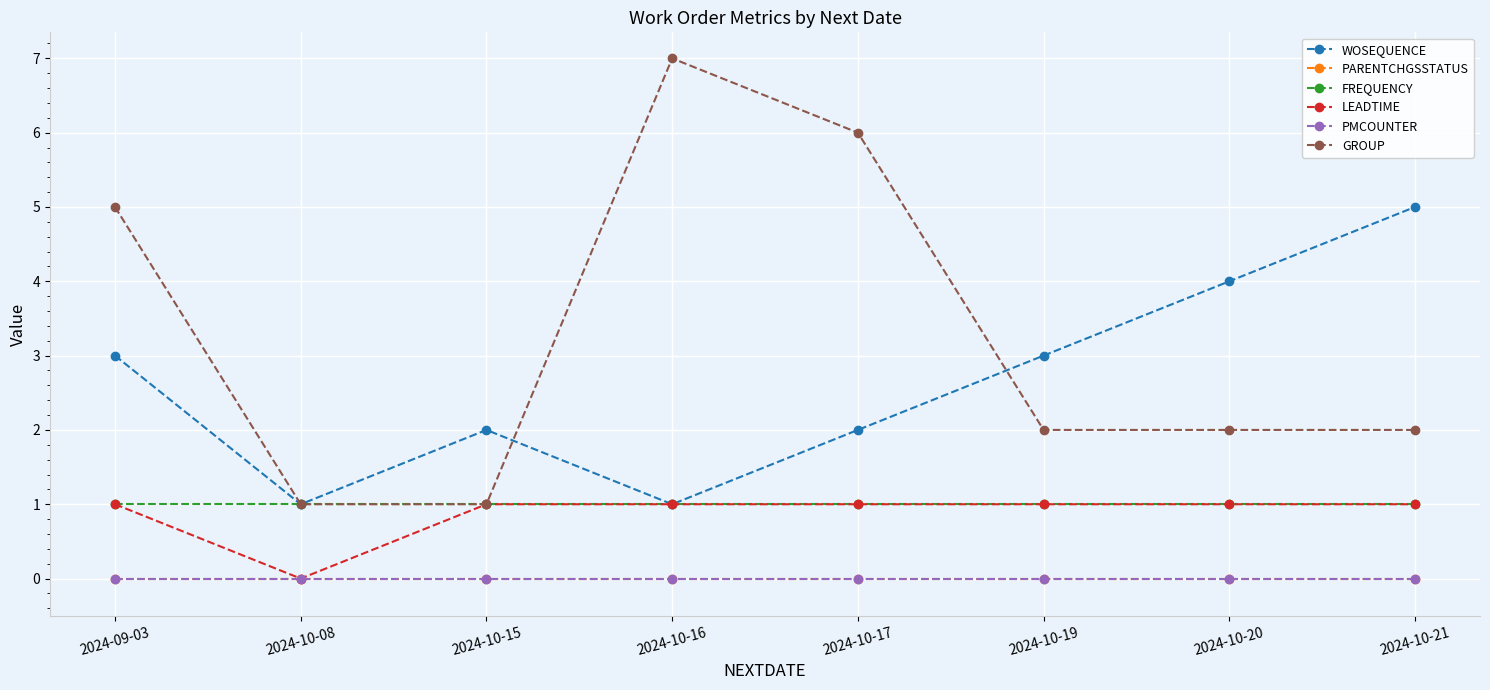

Between 2024-10-16 and 2024-10-17, which series saw the biggest shift?

WOSEQUENCE